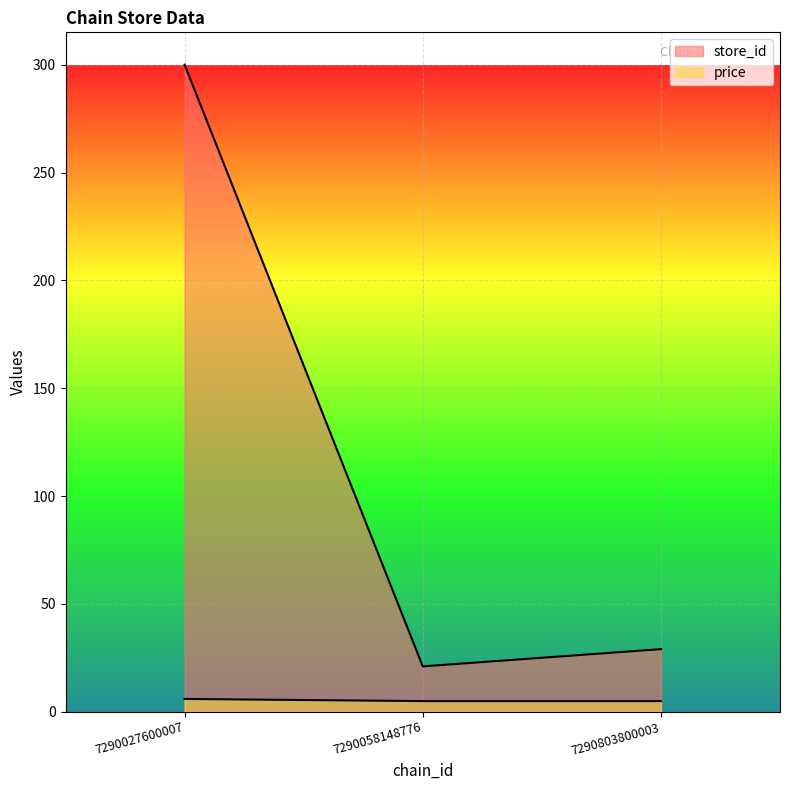

What is the average value of the price series?

5.2